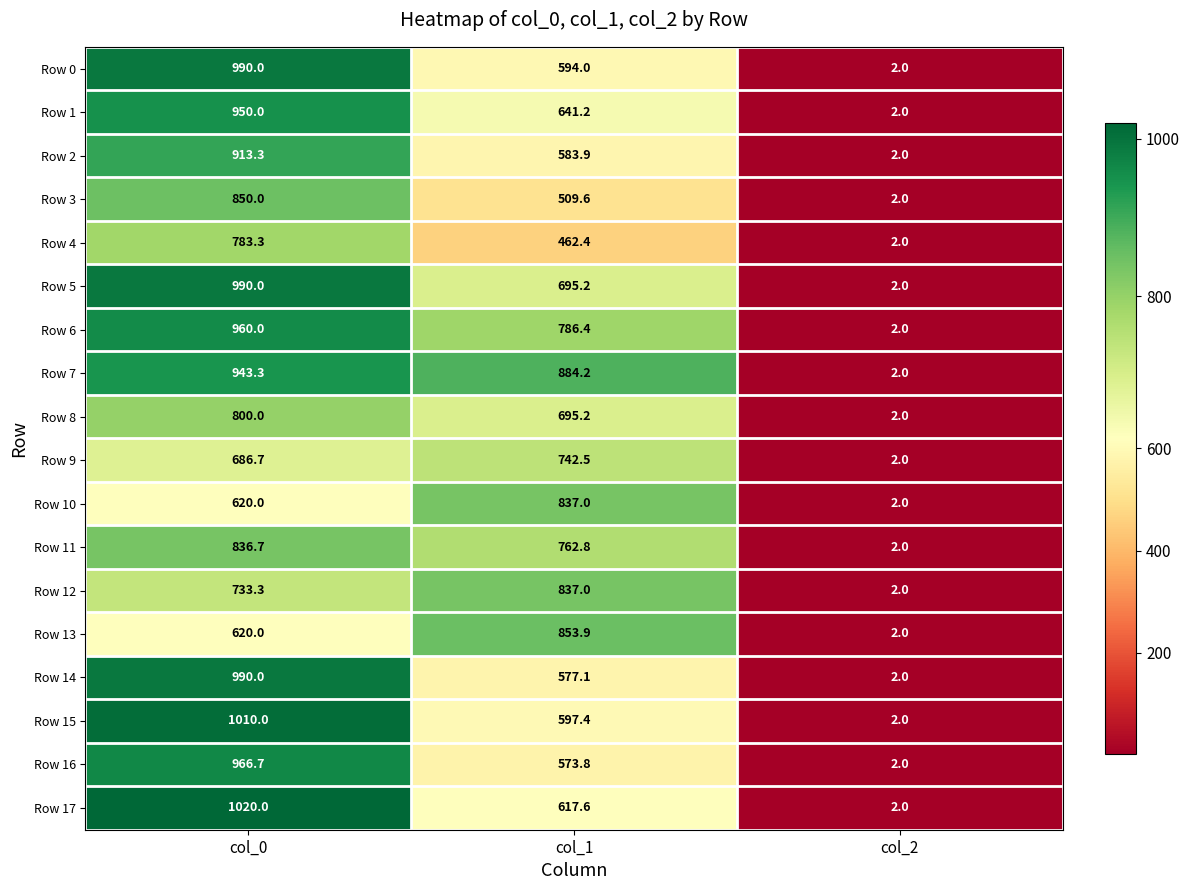

Which series has the widest spread of values?

Row 17